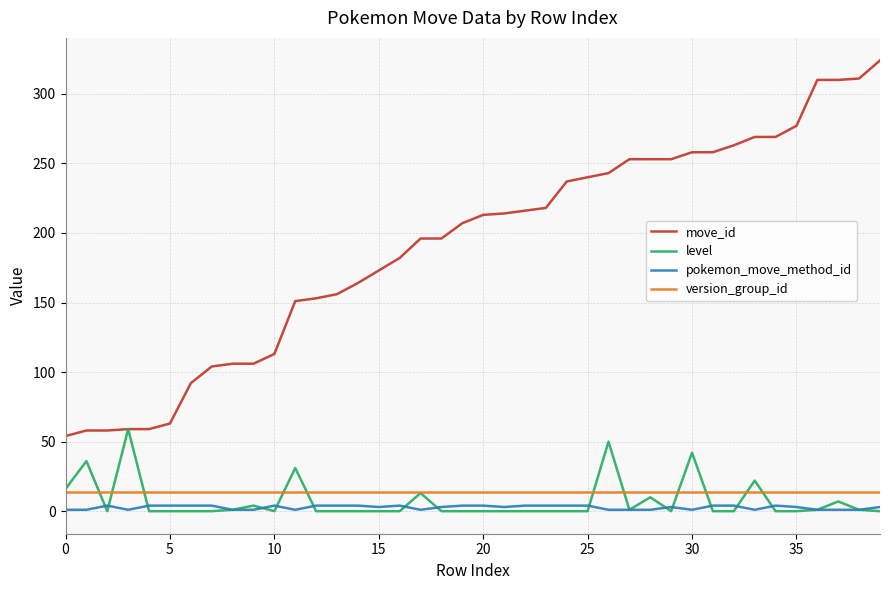

What is the average value of the version_group_id series?

14